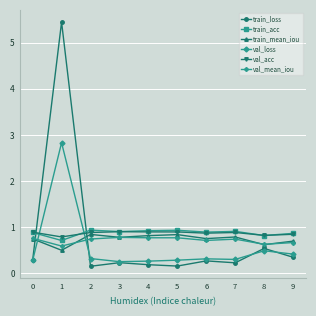

At which label is train_loss closest to 2?

8